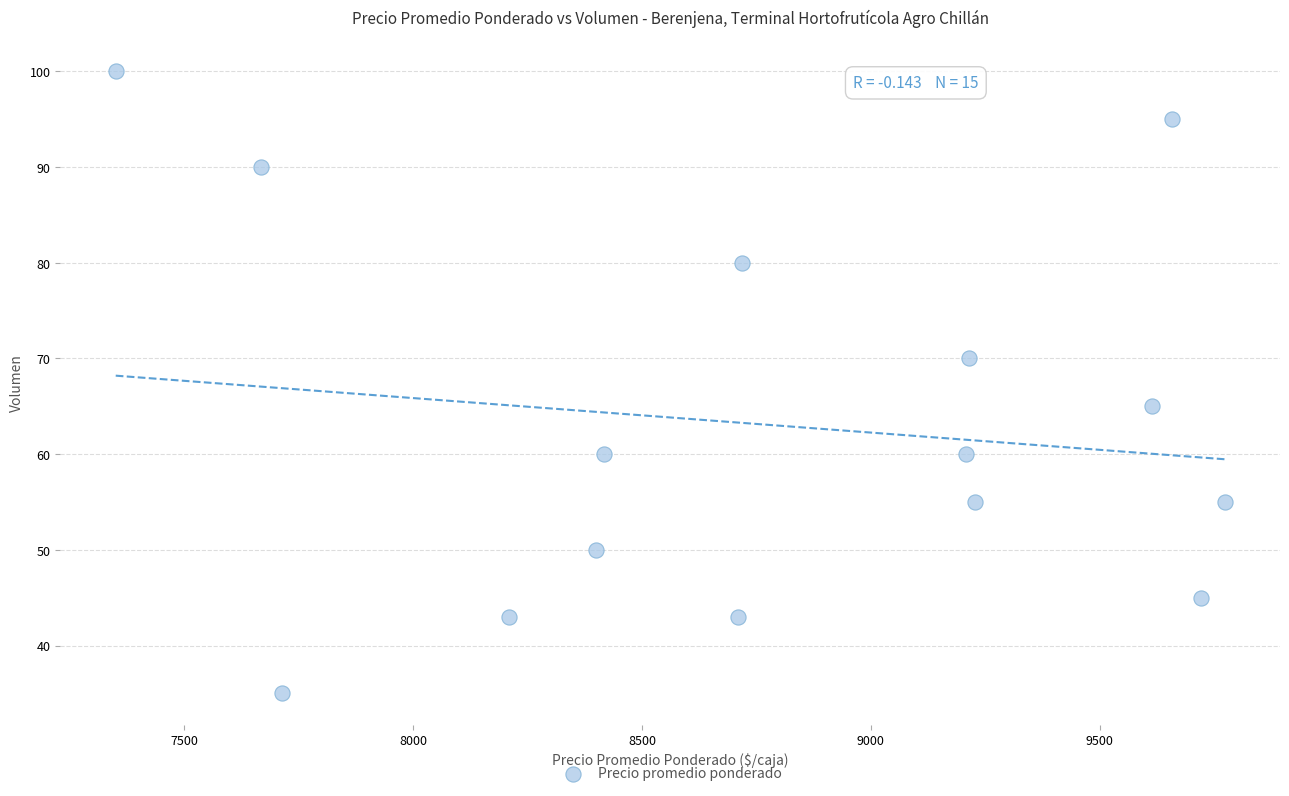

What is the range of Y values (max minus min)?

65